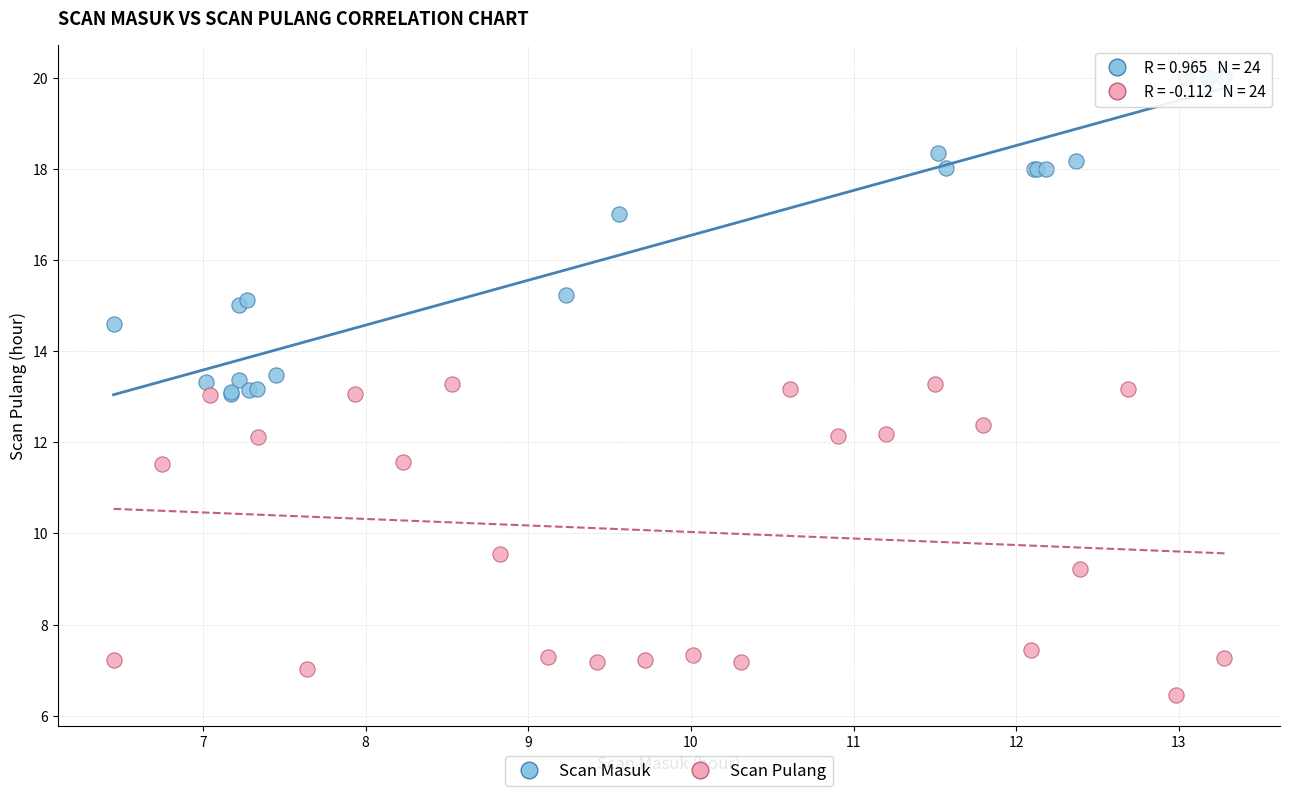

Which series reaches the maximum Y coordinate?

Scan Masuk